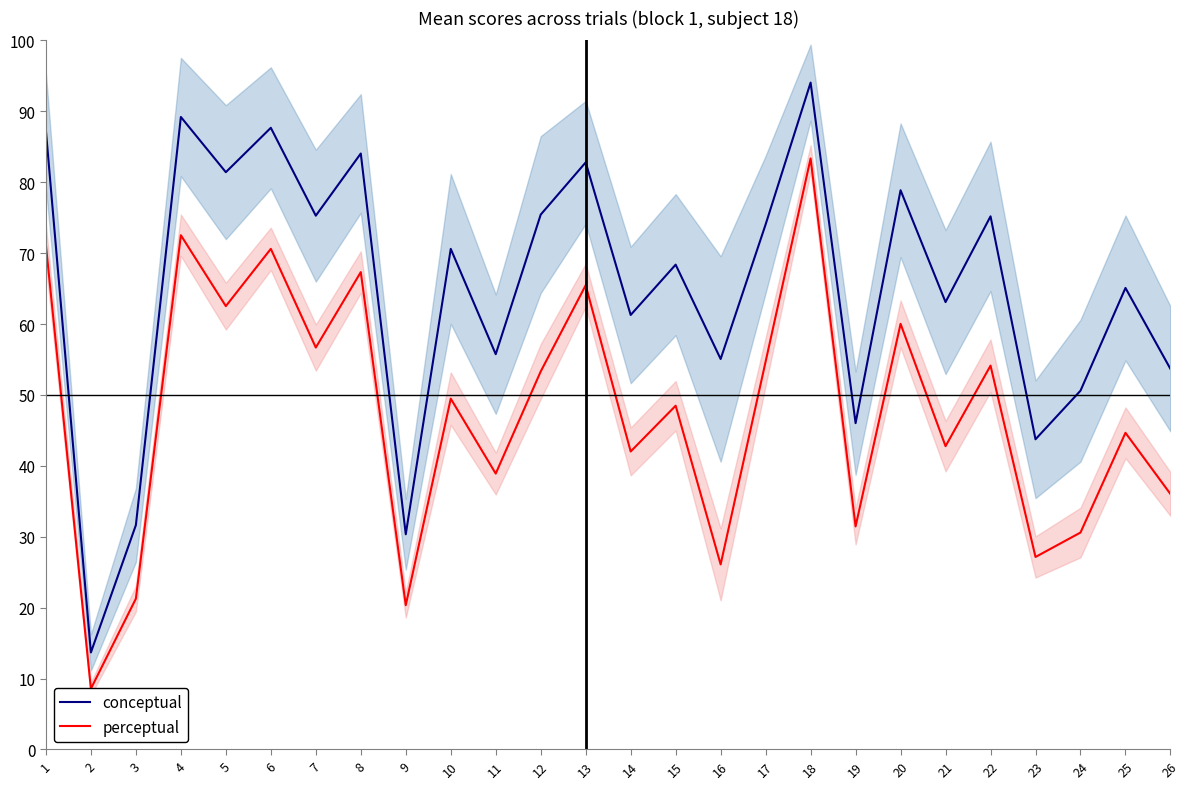

Reading right to left, extract all data points from this chart.

conceptual: 26=53.7	25=65.1	24=50.6	23=43.7	22=75.2	21=63.1	20=78.9	19=46.0	18=94.0	17=74.0	16=55.1	15=68.4	14=61.3	13=82.8	12=75.4	11=55.7	10=70.6	9=30.3	8=84.0	7=75.3	6=87.7	5=81.4	4=89.2	3=31.6	2=13.7	1=87.3
perceptual: 26=36.0	25=44.7	24=30.6	23=27.1	22=54.1	21=42.8	20=60.0	19=31.5	18=83.3	17=54.7	16=26.1	15=48.5	14=42.0	13=65.5	12=53.3	11=38.9	10=49.5	9=20.3	8=67.3	7=56.7	6=70.6	5=62.5	4=72.5	3=21.3	2=8.6	1=71.1